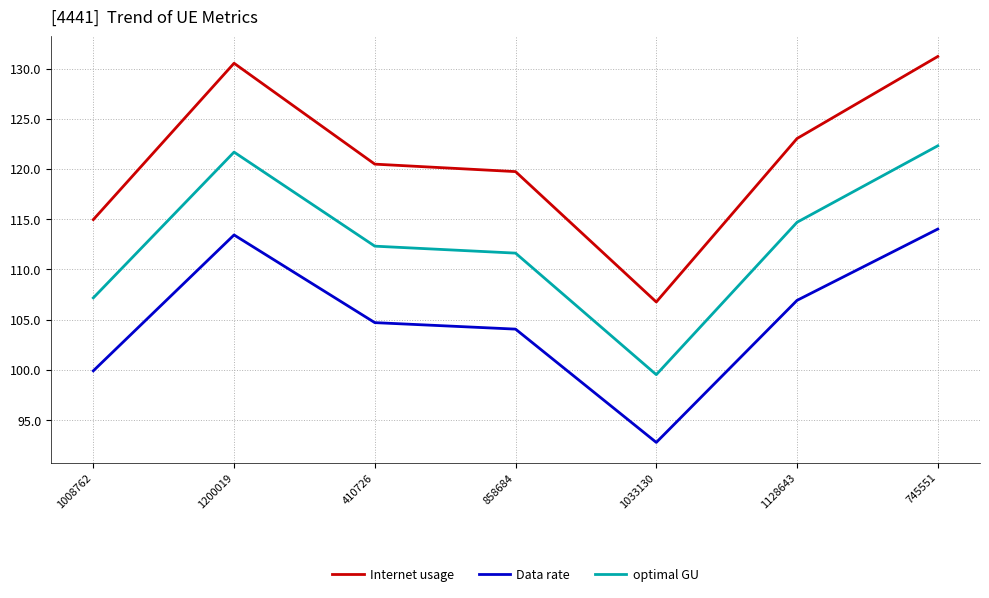

True or false: Data rate and Internet usage intersect in this chart.

False